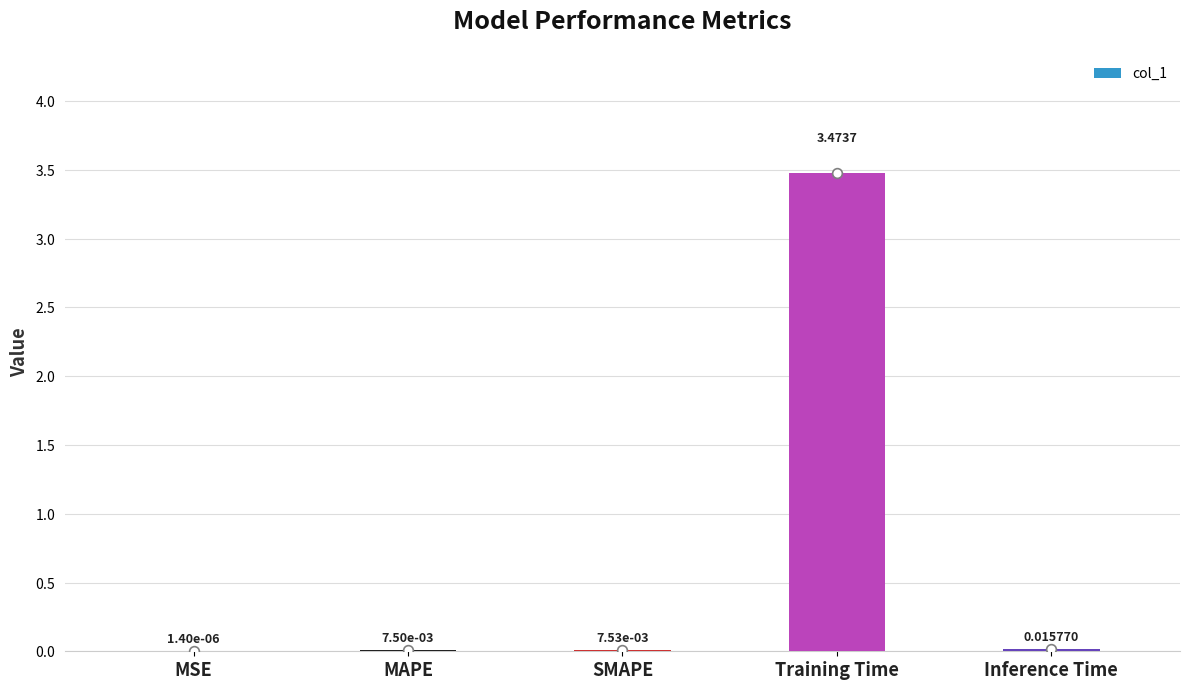

Where is the data nearest to the value 1?

Inference Time